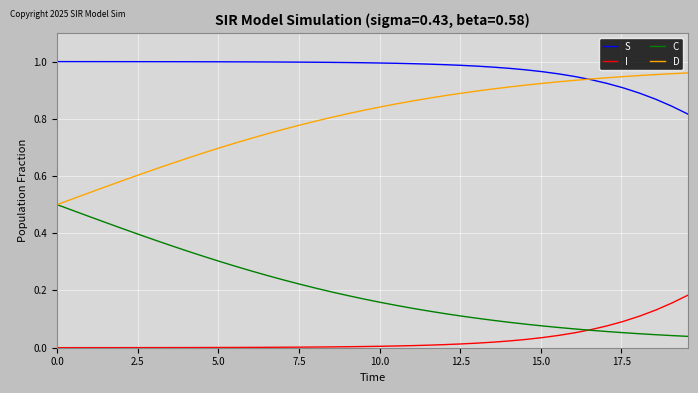

Which series has the largest total across all categories?

S